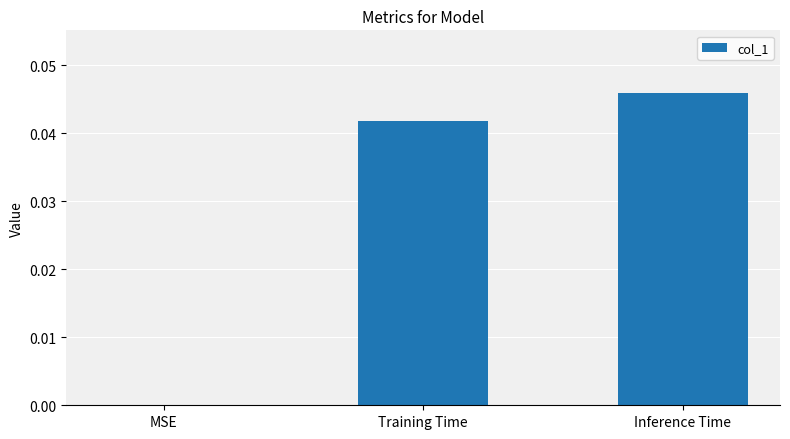

The chart shows a value of 0.0 at Inference Time. True or false?

True